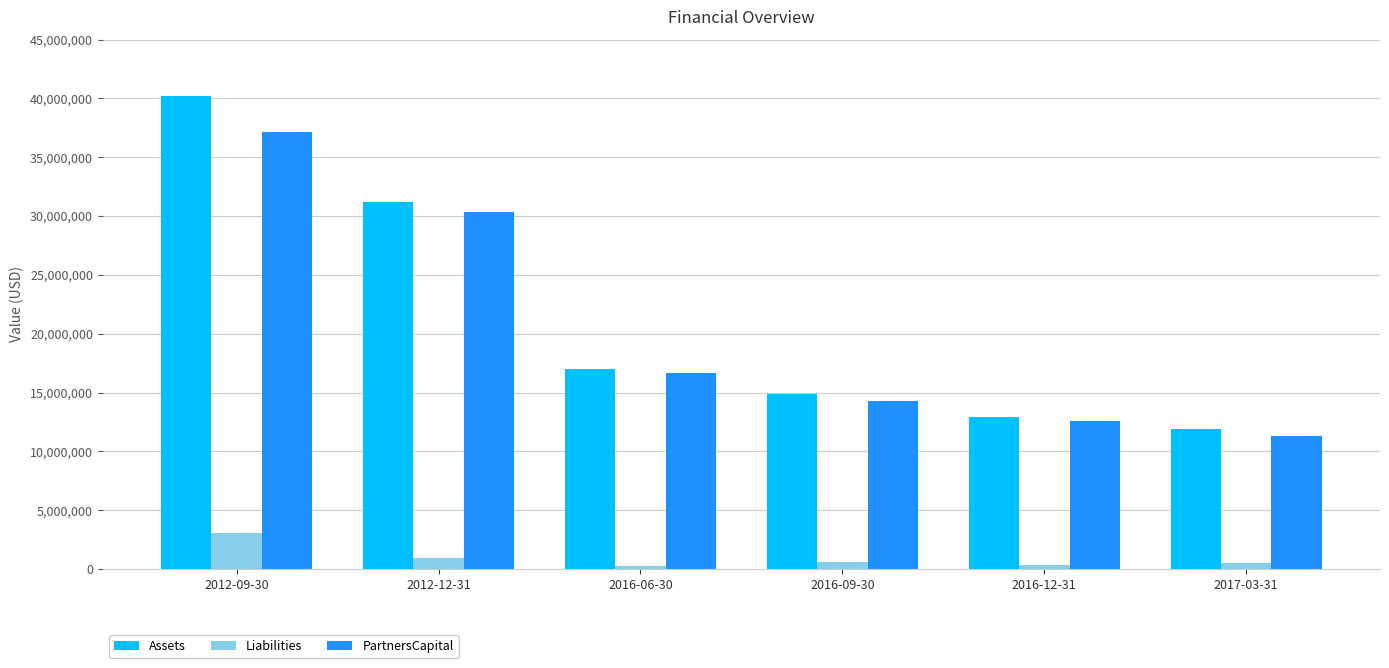

What position from the right is 2012-12-31?

5